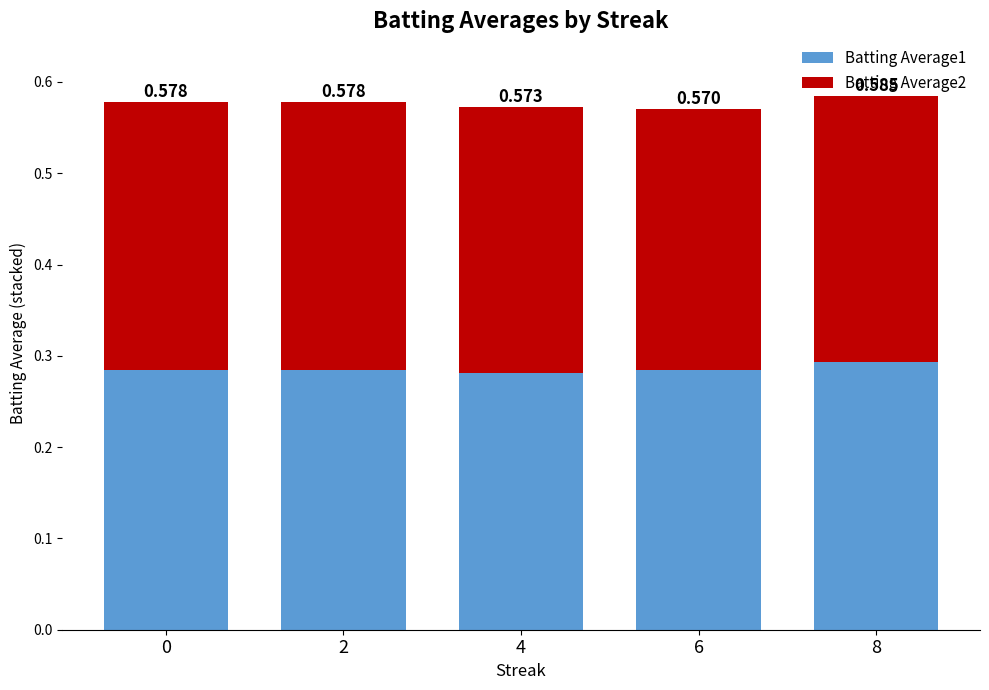

Does the chart contain any negative values?

No